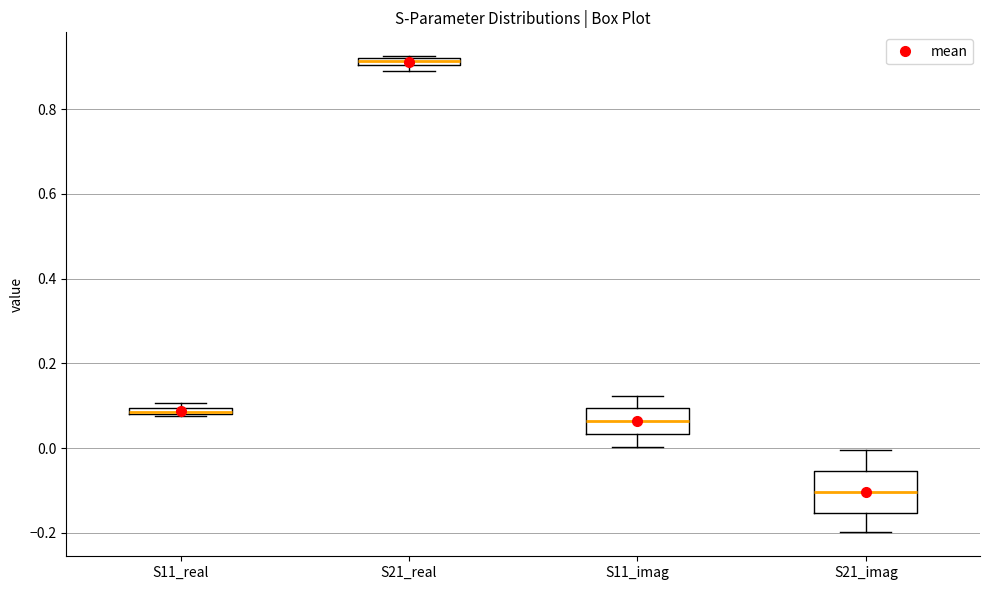

Where does the lower whisker of the box for S21_imag end on the y-axis? The values are not printed on the chart, so give them approximately, as read against the axis.

-0.20